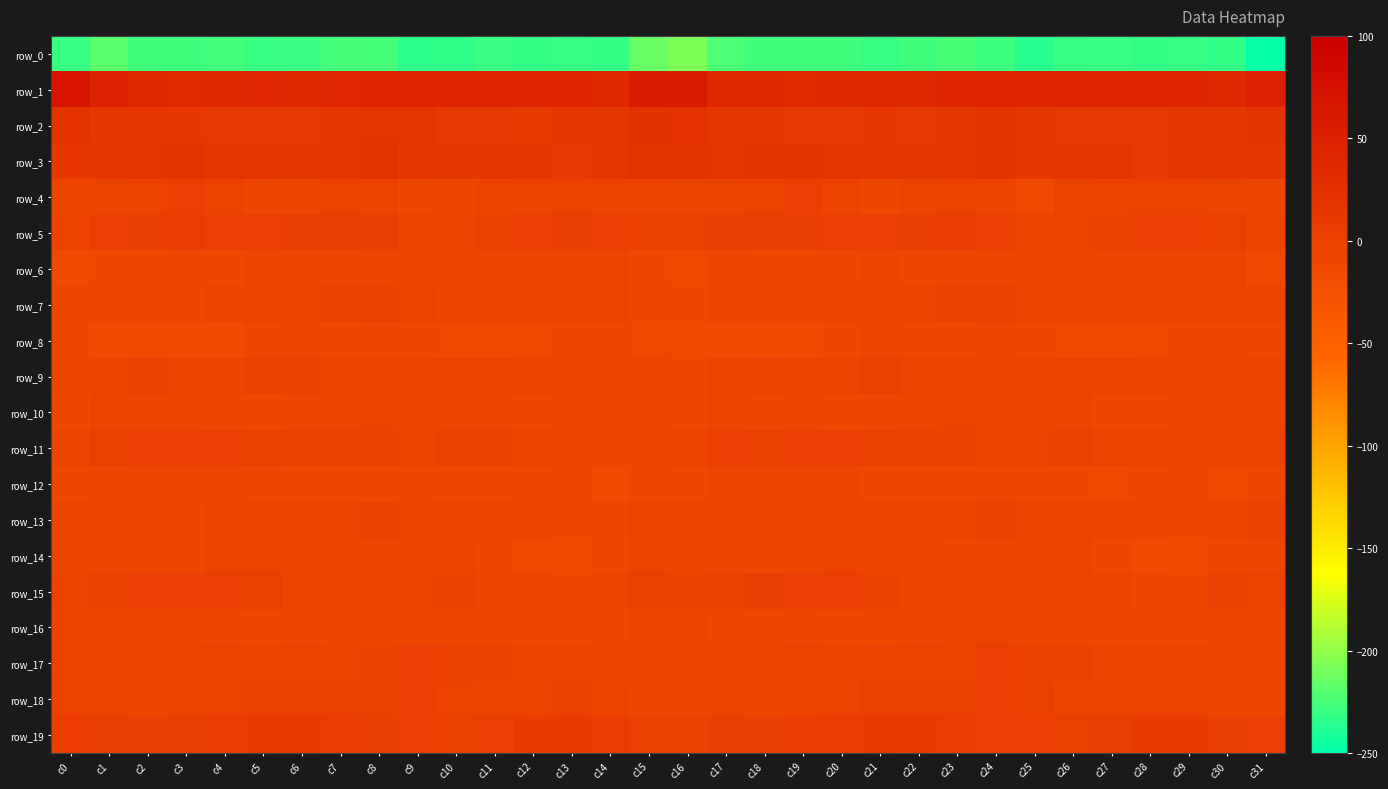

Where is row_3 nearest to the value 16?

c26